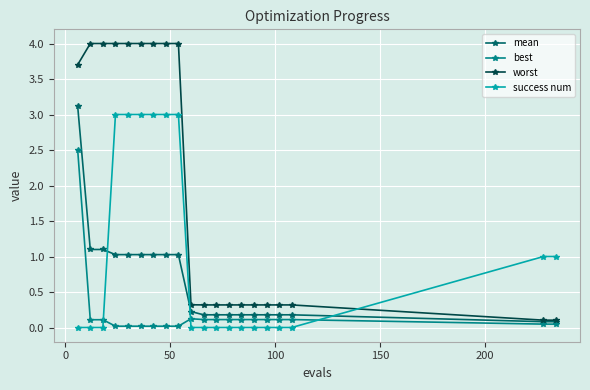

What is the maximum value shown in the chart?

4.0